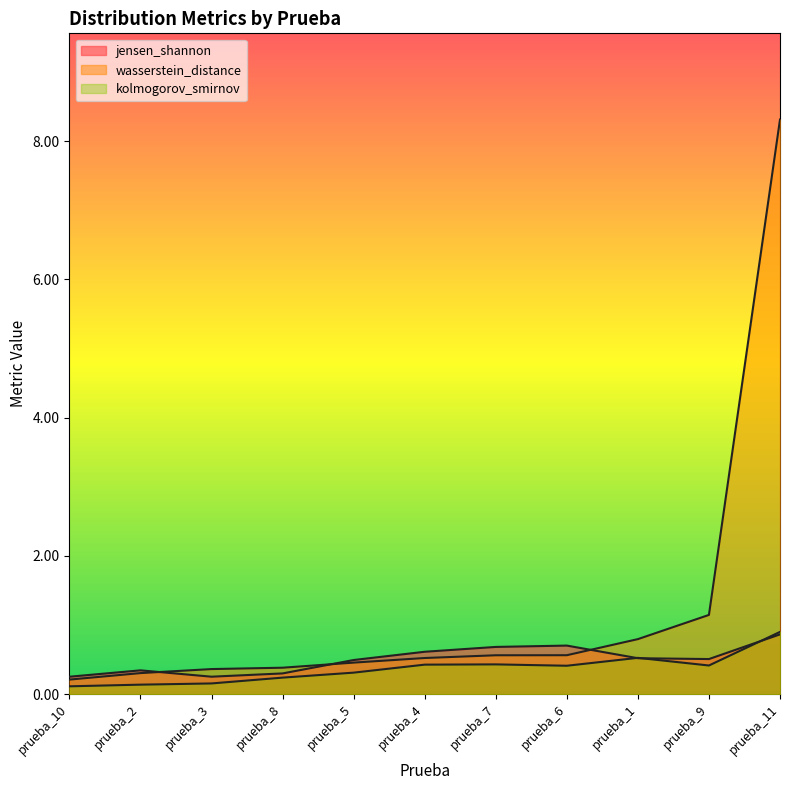

How many intersections are there between wasserstein_distance and jensen_shannon?

3